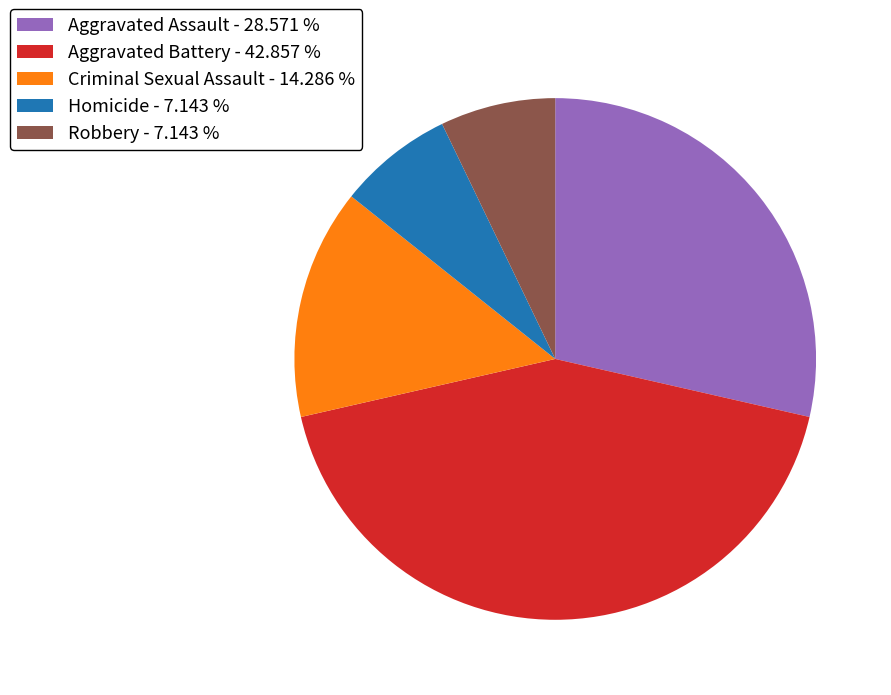

How many segments does this pie chart have?

5